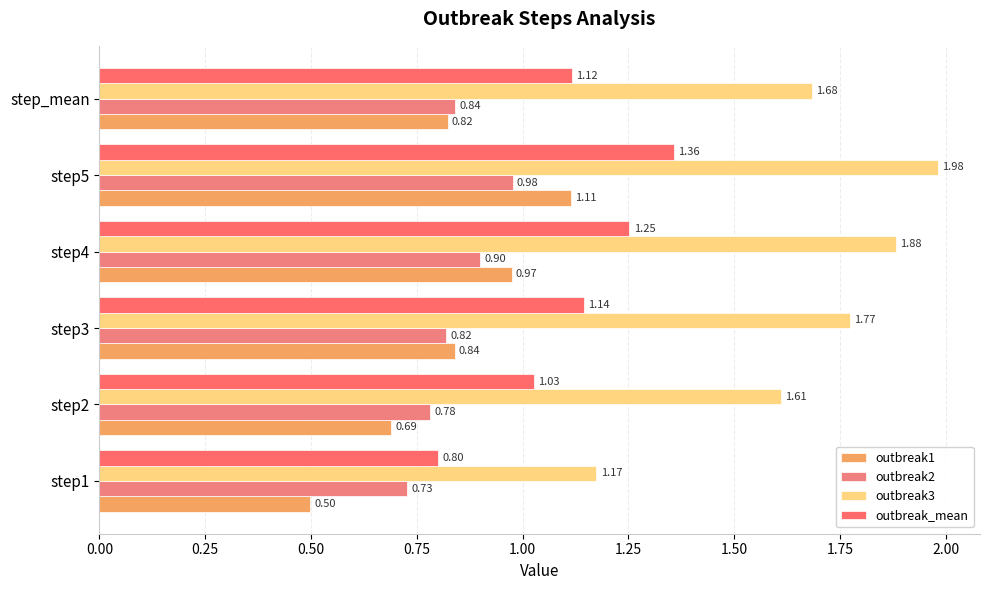

How many data points does each series have?

6